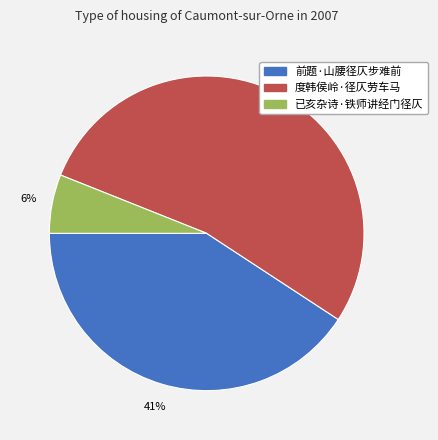

Approximately how many times larger is the value at 前题·山腰径仄步难前 compared to 度韩侯岭·径仄劳车马?

0.8